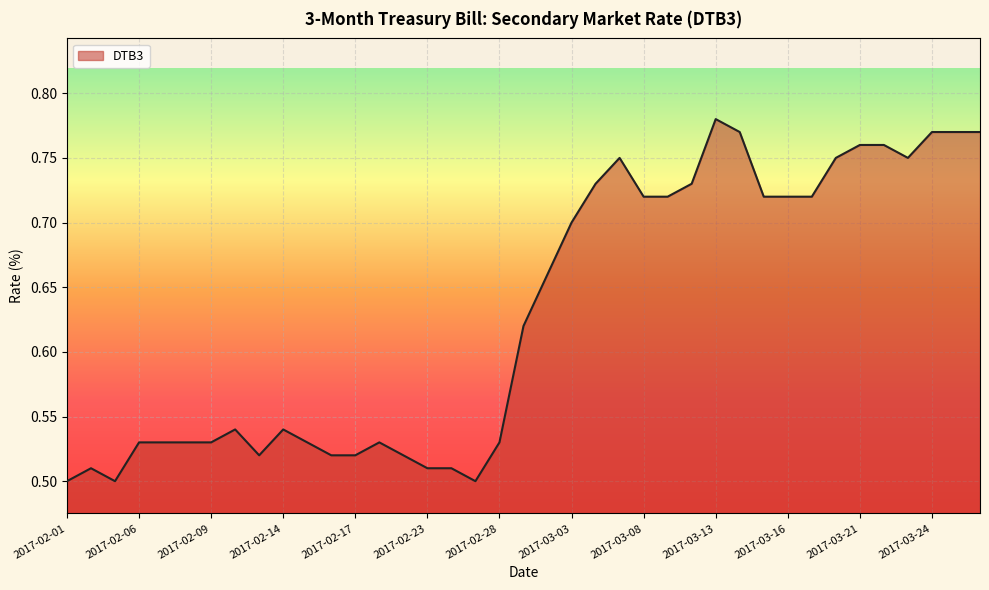

What is the difference between the maximum and minimum values?

0.3